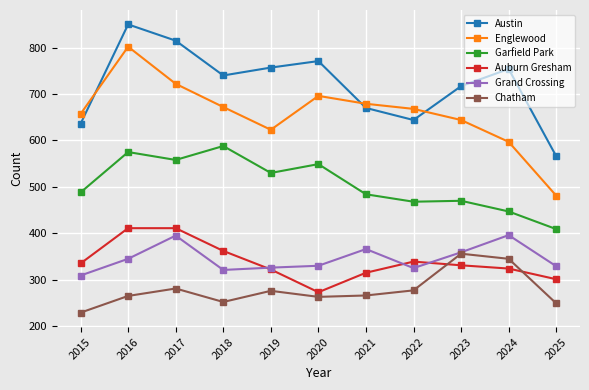

True or false: Englewood and Garfield Park cross at least once.

False